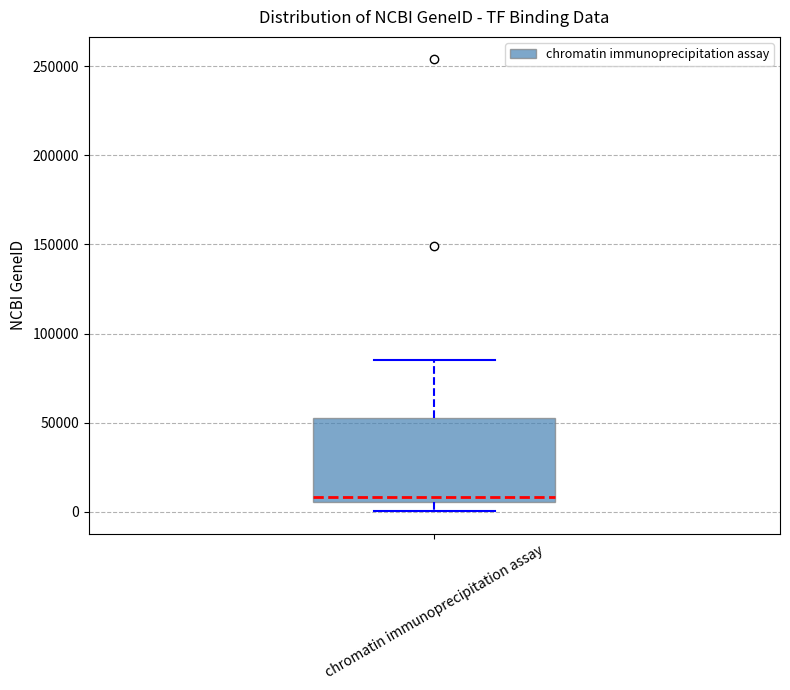

Where does the upper whisker of the box for chromatin immunoprecipitation assay end on the y-axis? The values are not printed on the chart, so give them approximately, as read against the axis.

85000